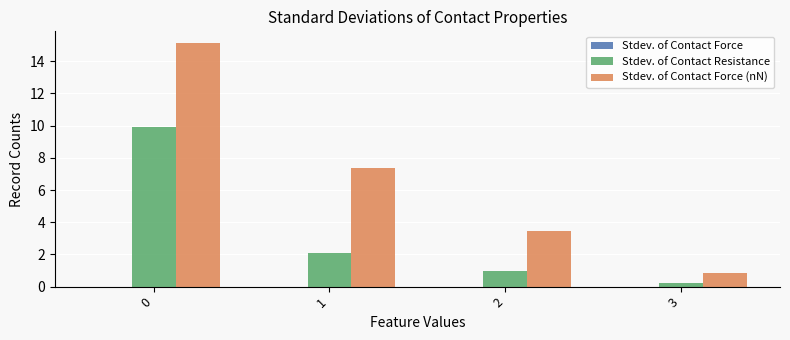

Count the number of categories in the chart.

4